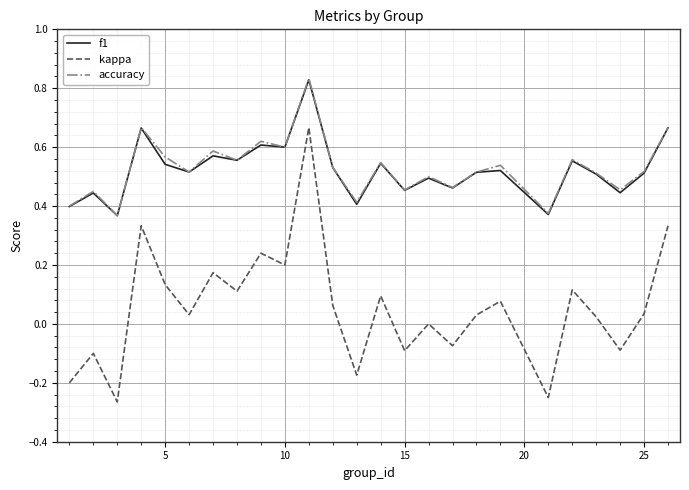

Which series has the widest spread of values?

kappa